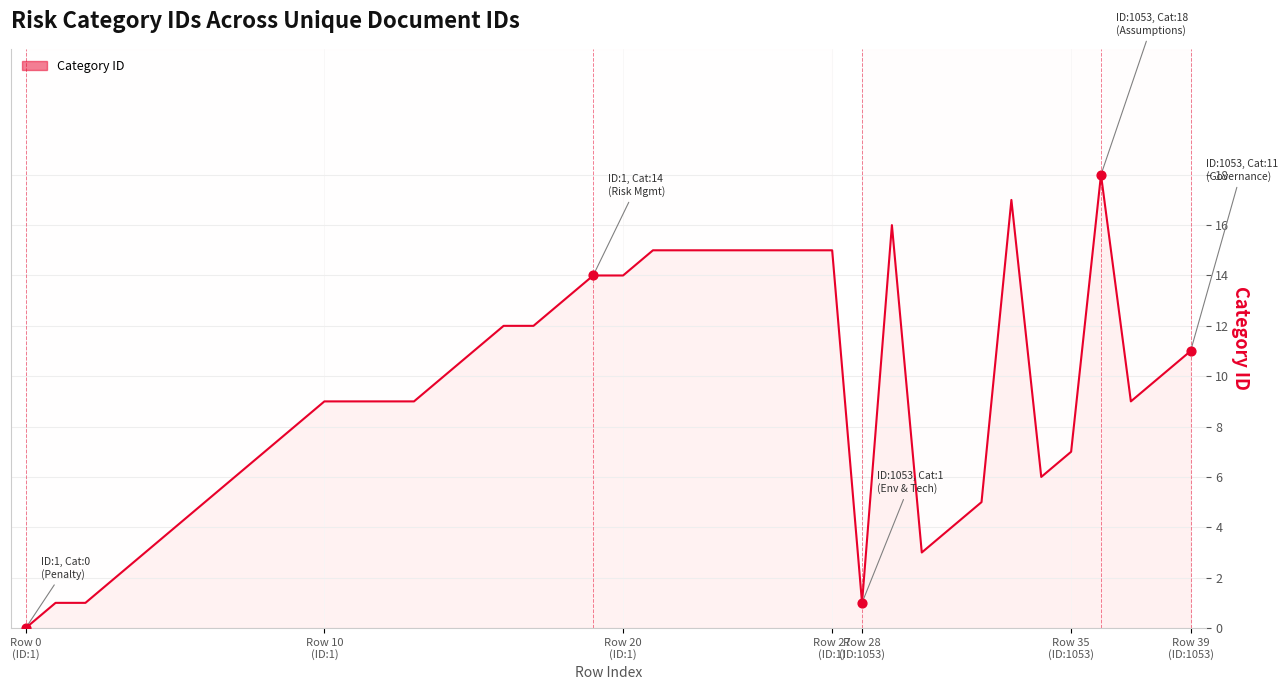

What is the difference between the maximum and minimum values?

18